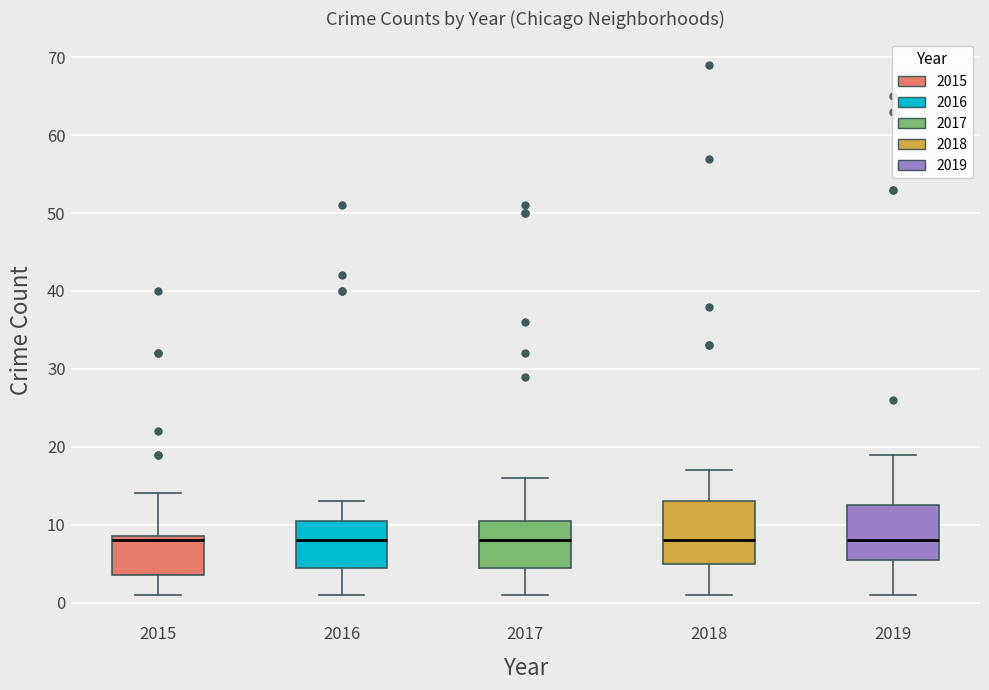

Reading left to right, read every box against the y-axis: the position of its median line, the range the box covers, and the ends of its whiskers. The values are not printed on the chart, so give them approximately, as read against the axis.

2015: median 8, box 4 to 9, whiskers 1 to 14
2016: median 8, box 5 to 11, whiskers 1 to 13
2017: median 8, box 5 to 11, whiskers 1 to 16
2018: median 8, box 5 to 13, whiskers 1 to 17
2019: median 8, box 6 to 13, whiskers 1 to 19